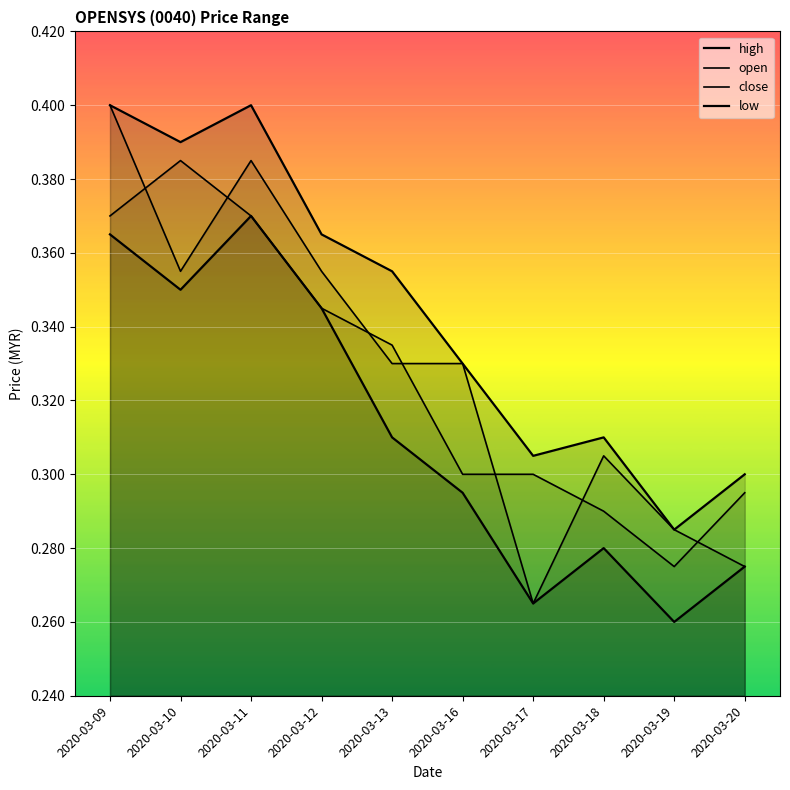

Between 2020-03-13 and 2020-03-20, which series saw the biggest shift?

high